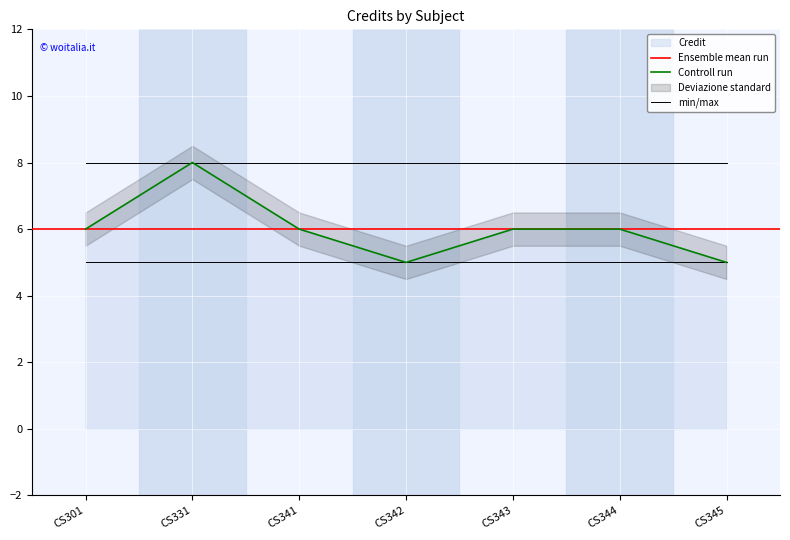

What is the difference between the maximum and second lowest values?

3